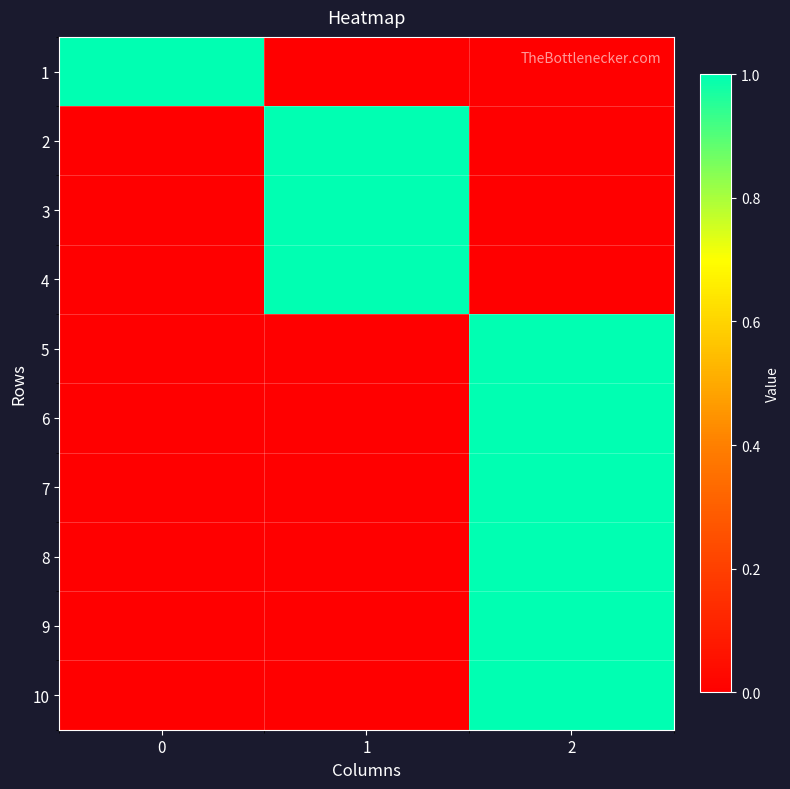

Rank the series by their maximum value, from lowest to highest.

1, 2, 3, 4, 5, 6, 7, 8, 9, 10